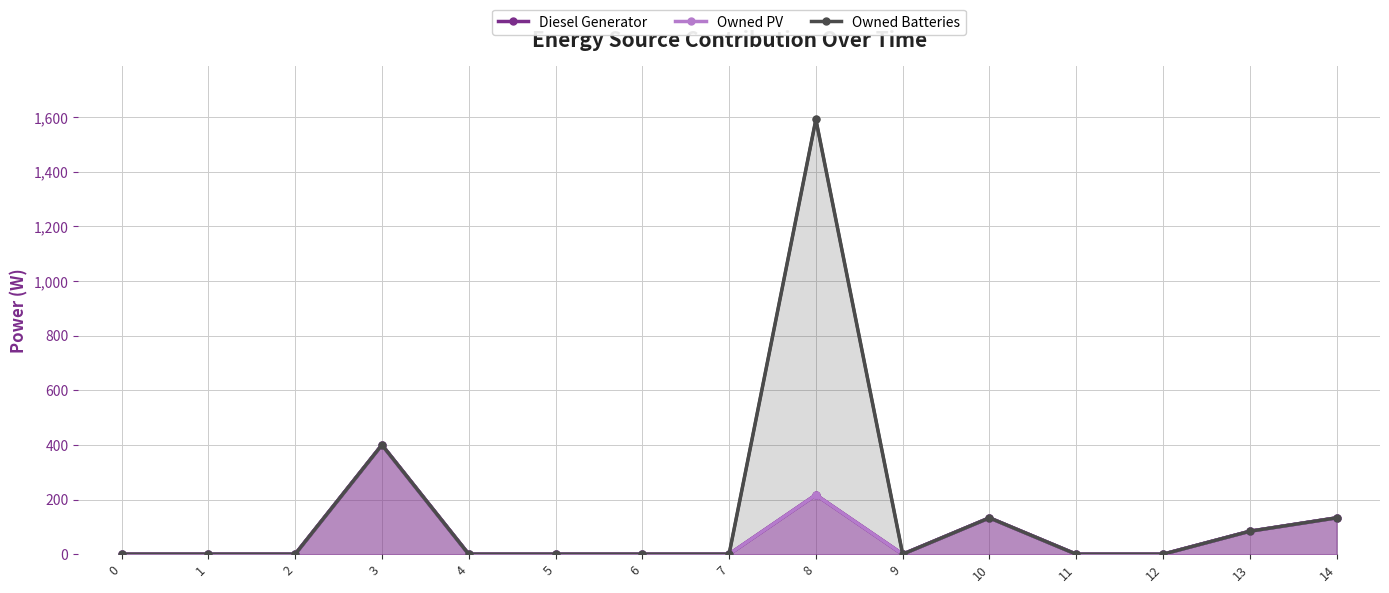

True or false: Owned Batteries has more than 0 points higher than both neighbors.

True